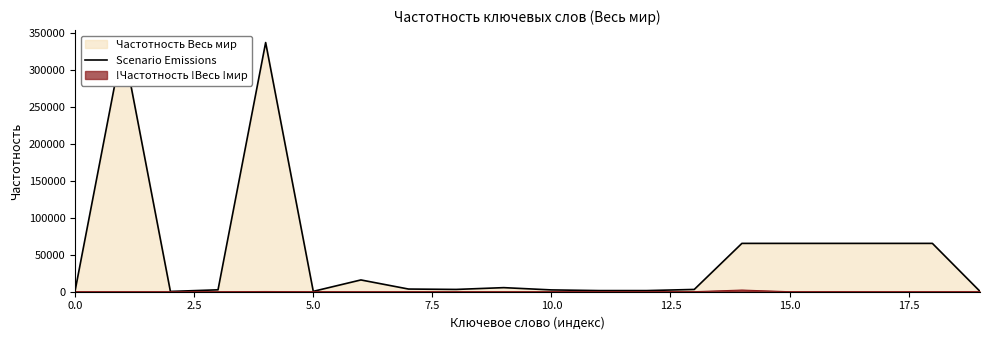

Which series has the largest total across all categories?

Scenario Emissions